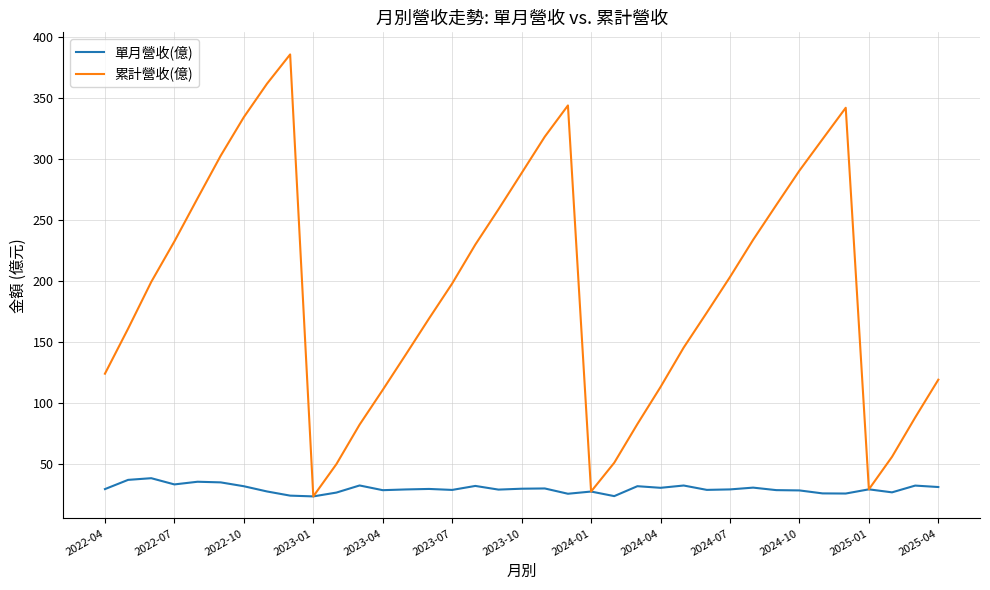

Which series has the largest range (max minus min)?

累計營收(億)